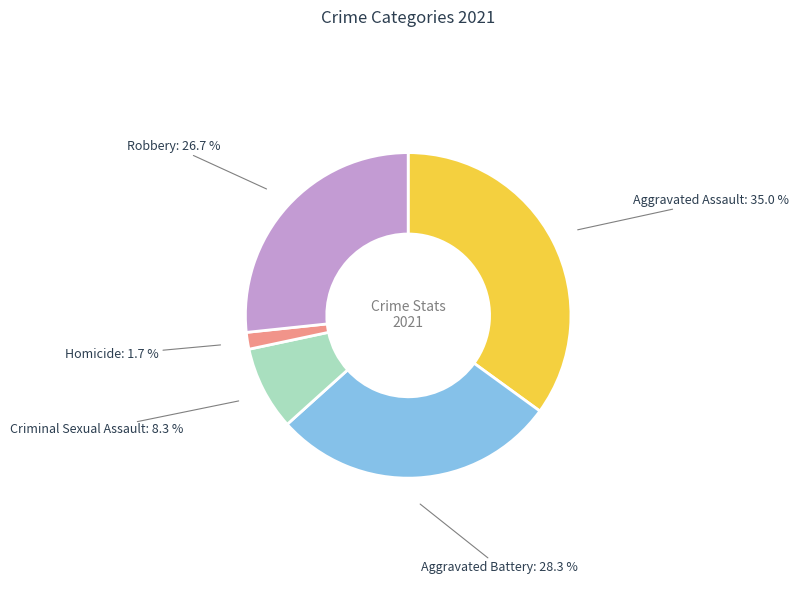

Is there a majority slice in this chart?

No